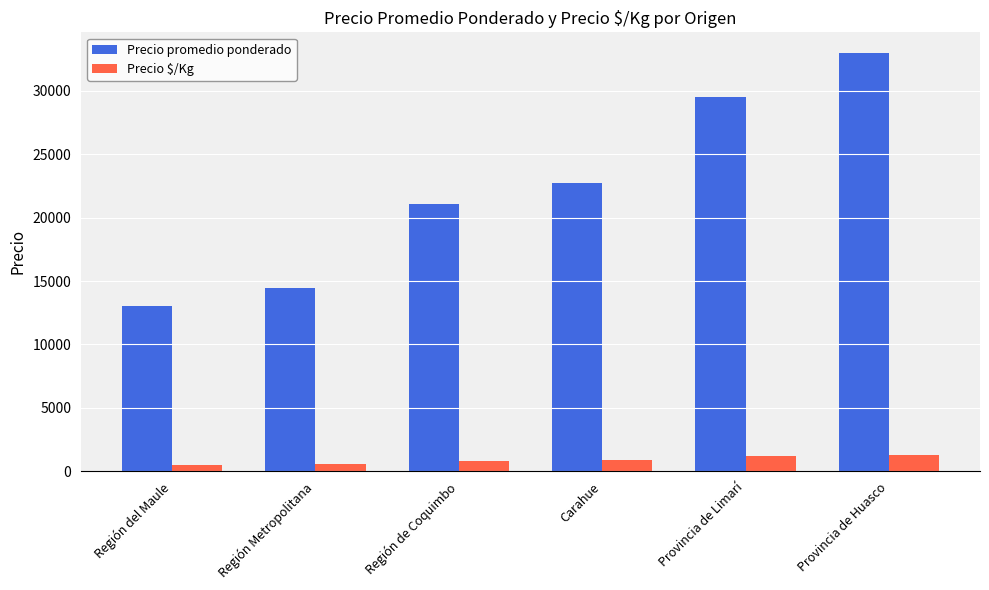

Which category has the highest value across all series?

Provincia de Huasco